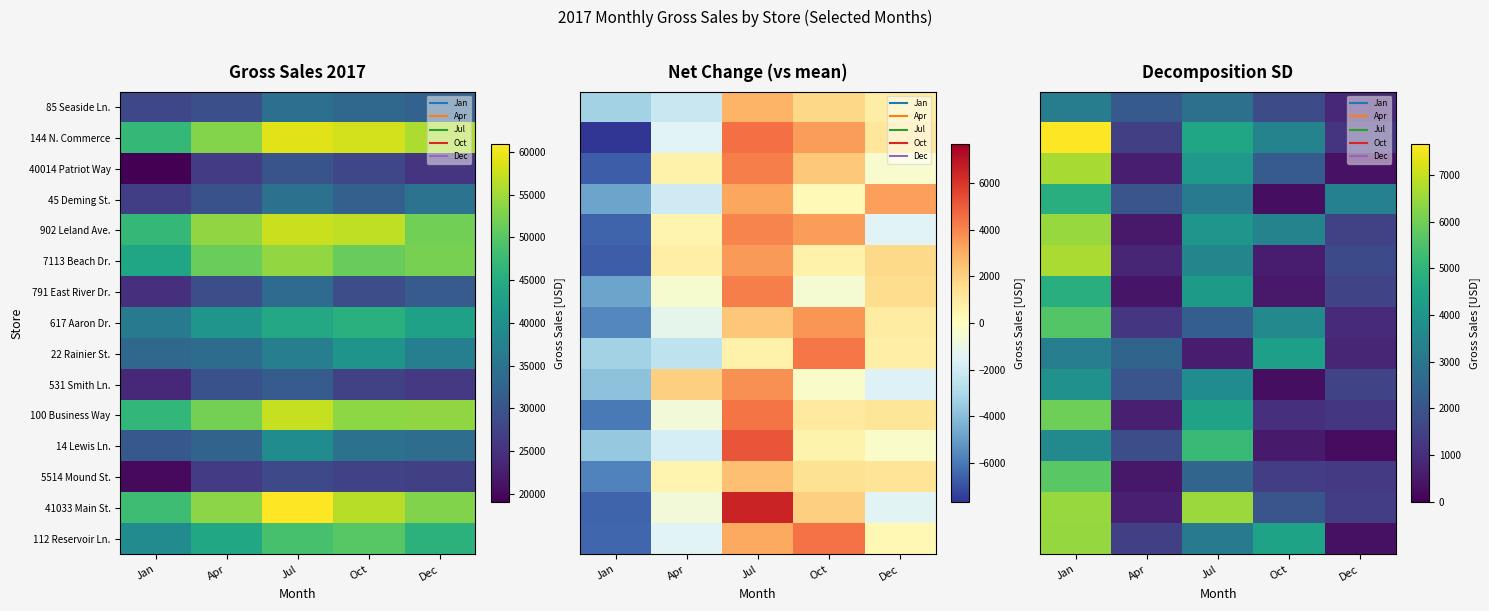

What is the sum of all 7113 Beach Dr. values?

13360